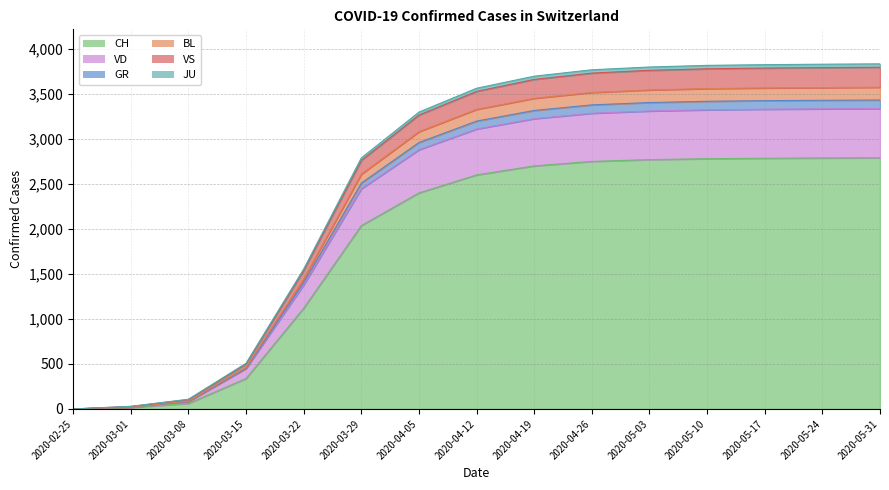

What is the maximum value for CH?

2790